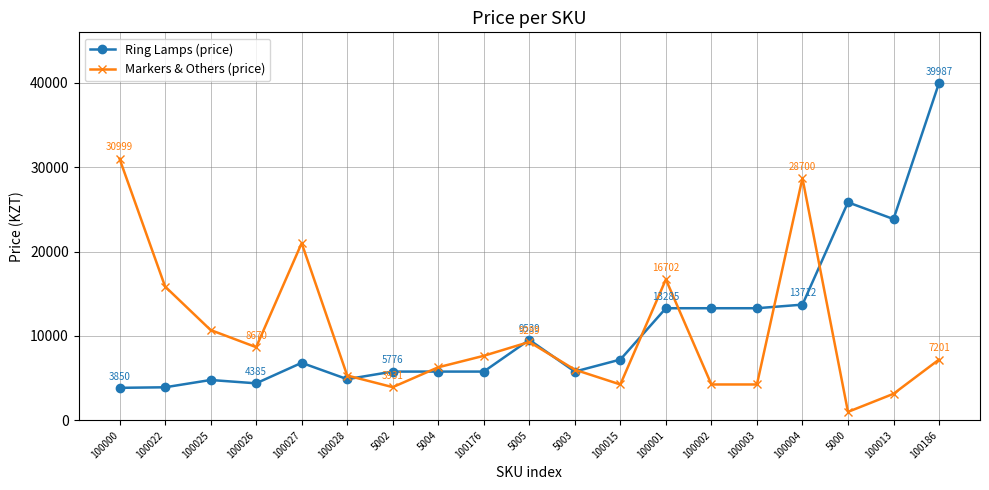

What is the highest value of the Ring Lamps (price) series?

39987